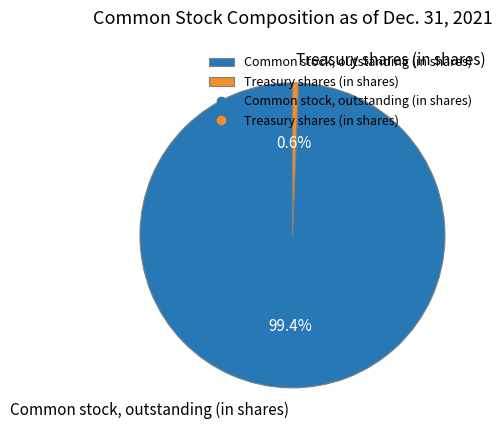

How many segments does this pie chart have?

2